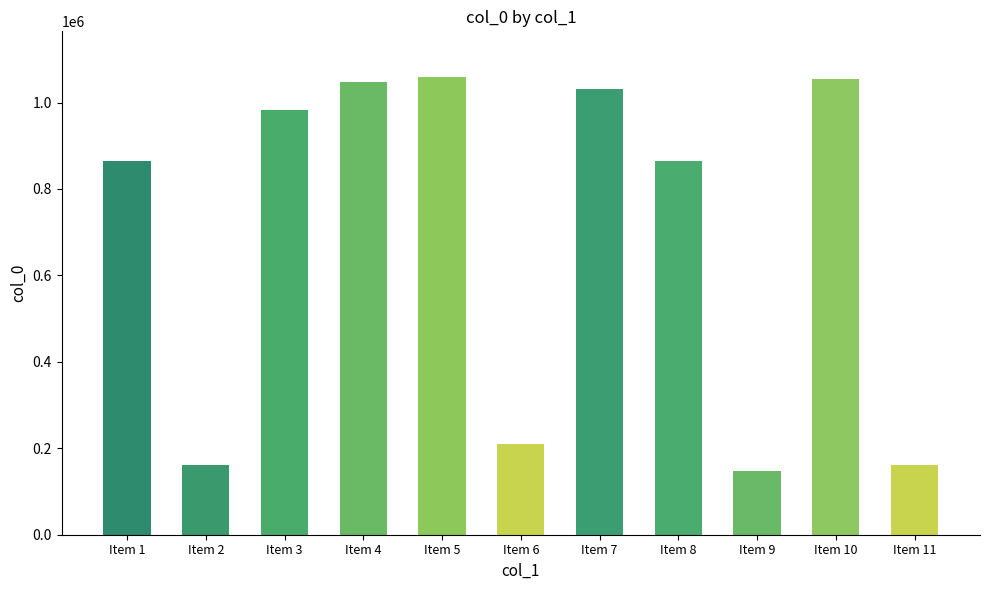

What is the maximum value shown in the chart?

1058802